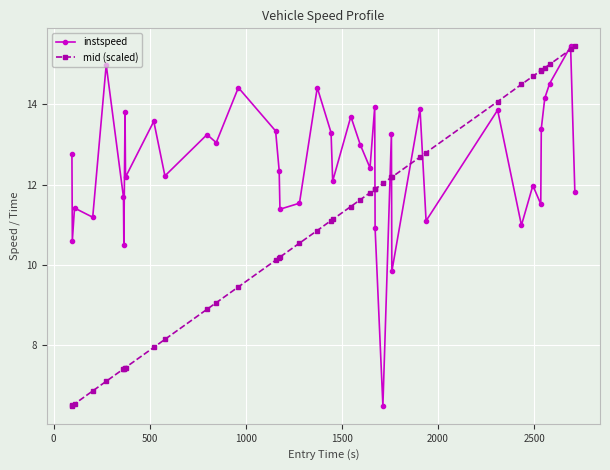

Count the number of data series in this chart.

2